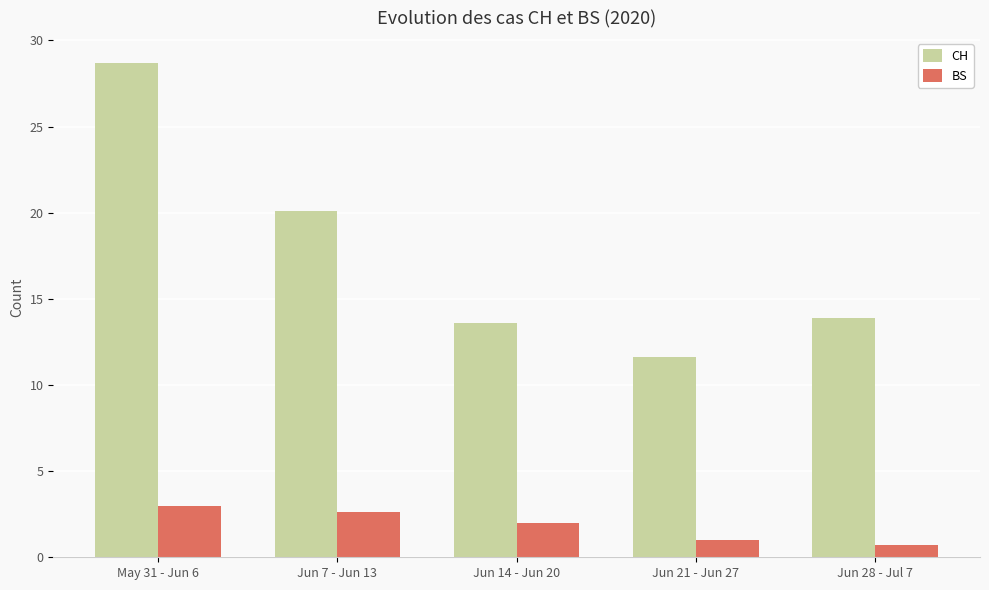

What is the total value across all series at Jun 7 - Jun 13?

22.7